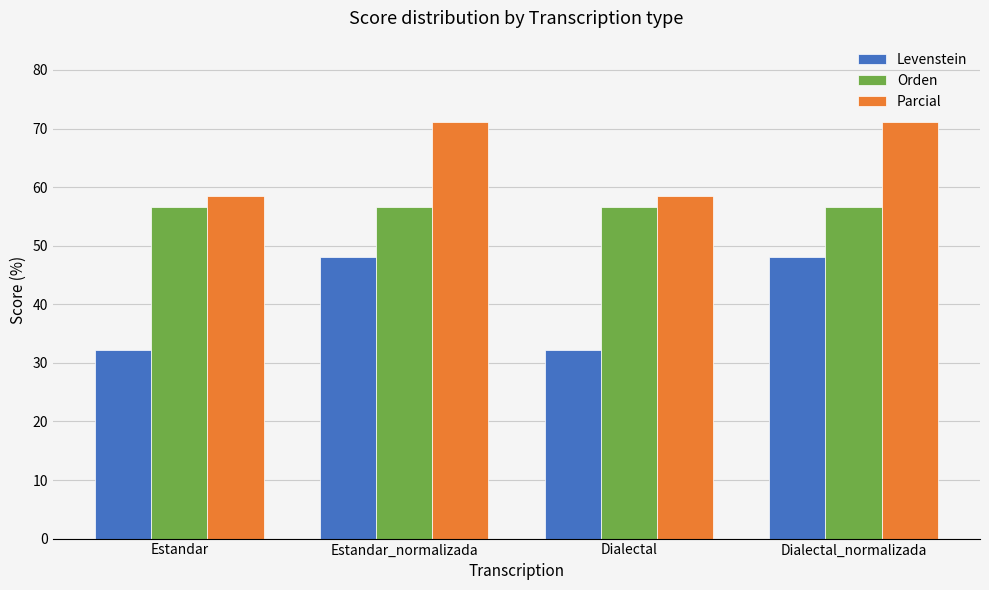

Which series changed the most between Estandar_normalizada and Dialectal?

Levenstein